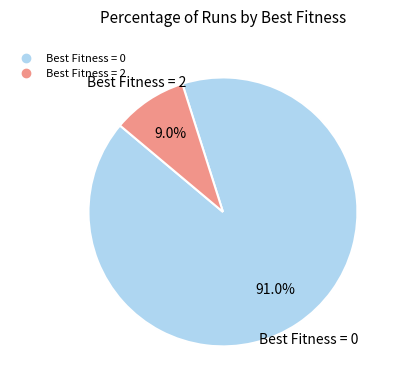

Is there a majority slice in this chart?

Yes